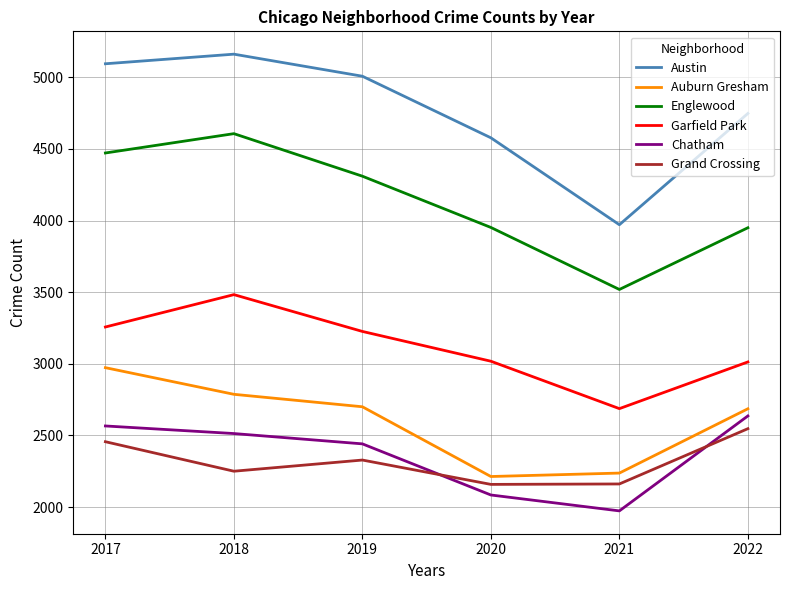

True or false: Austin and Grand Crossing cross at least once.

False